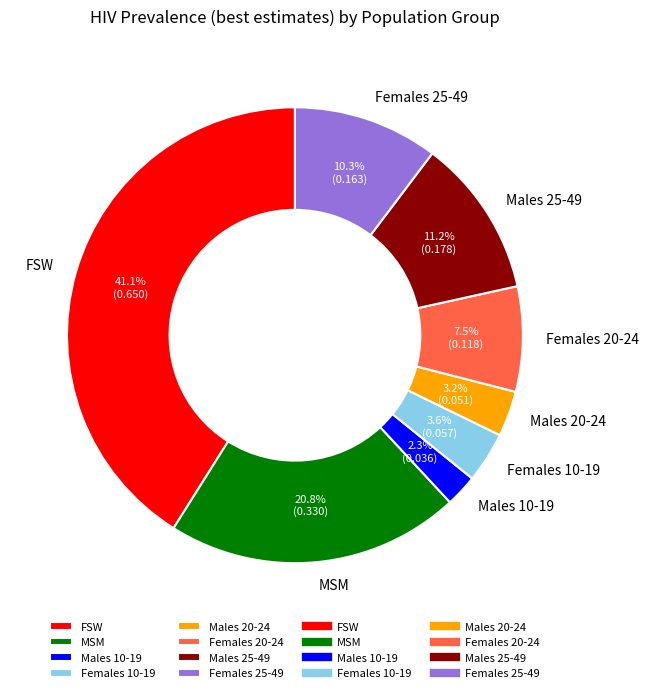

The Females 10-19 slice represents 4% of the pie. True or false?

True